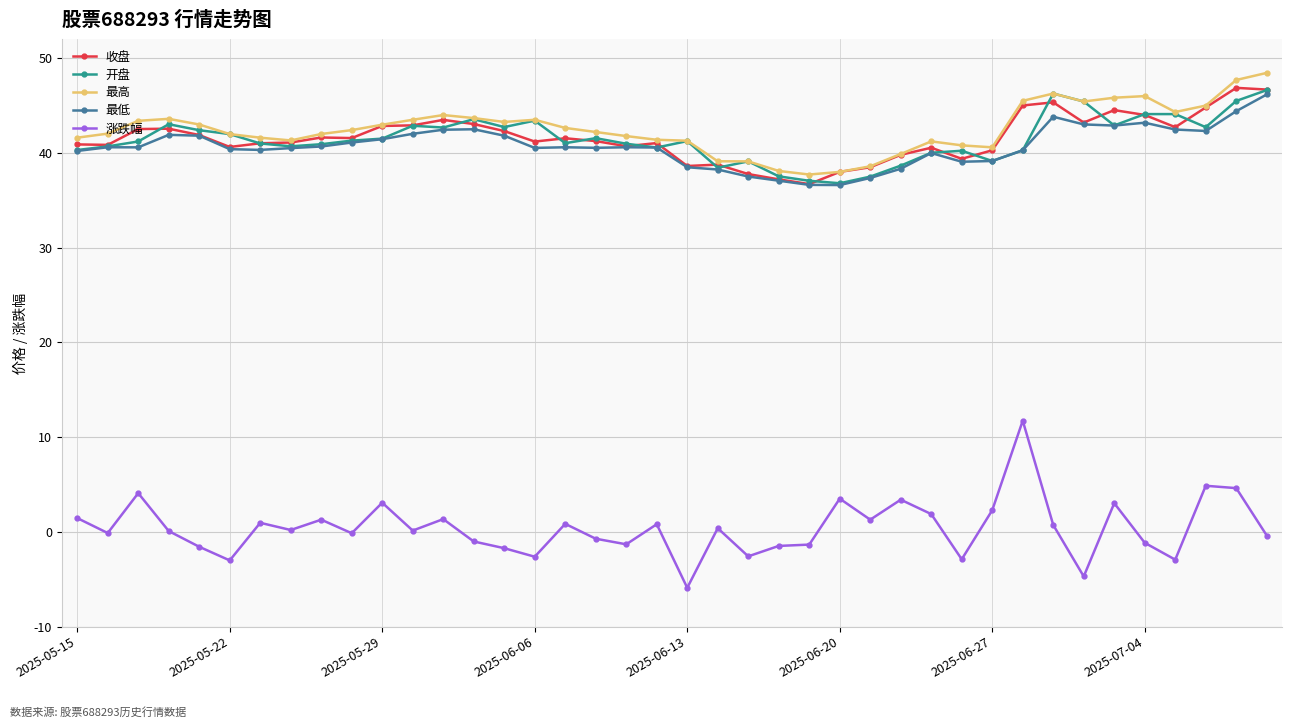

At how many categories does at least one series exceed 15?

40